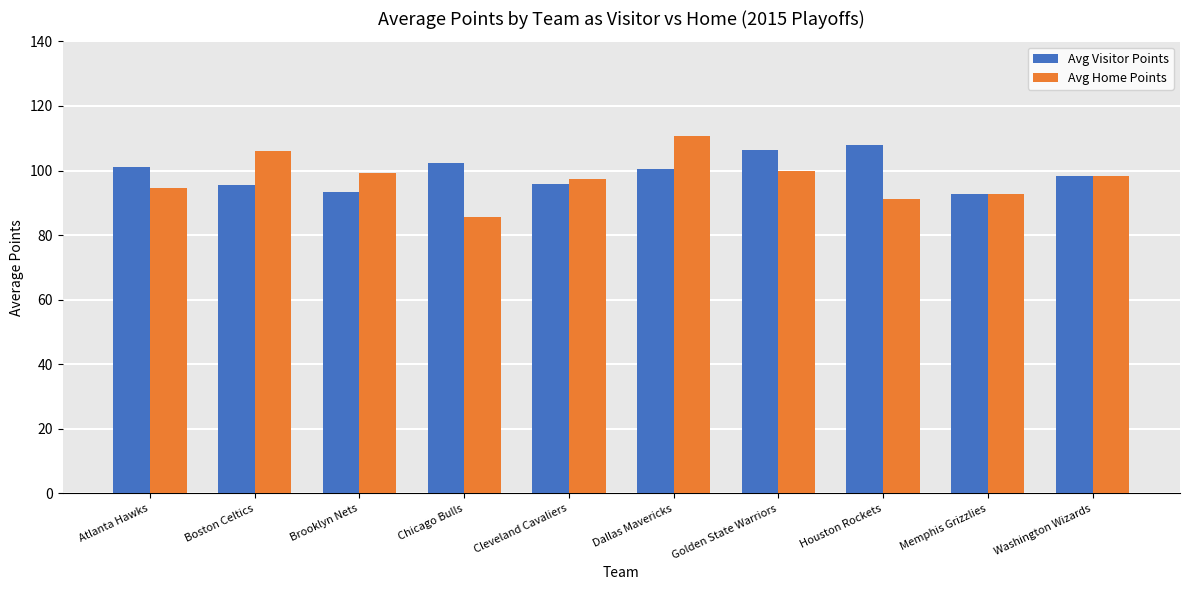

List the series in order of their overall mean, highest first.

Avg Visitor Points, Avg Home Points